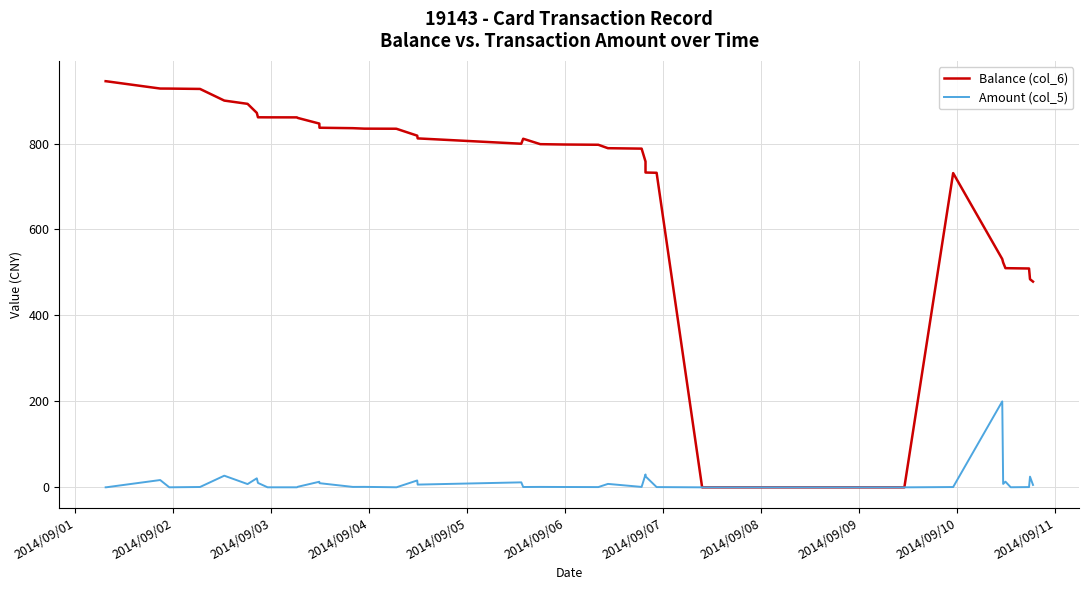

Rank the series by their maximum value, from lowest to highest.

Amount (col_5), Balance (col_6)